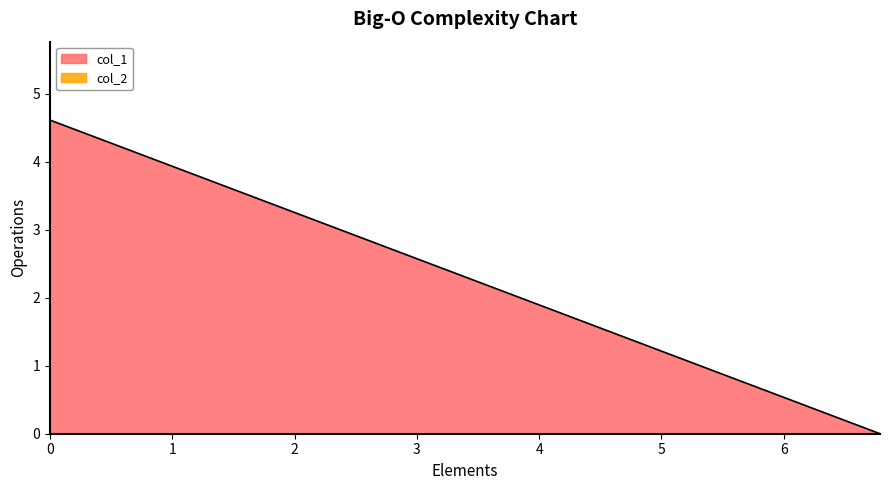

How many lines are shown in the chart?

2